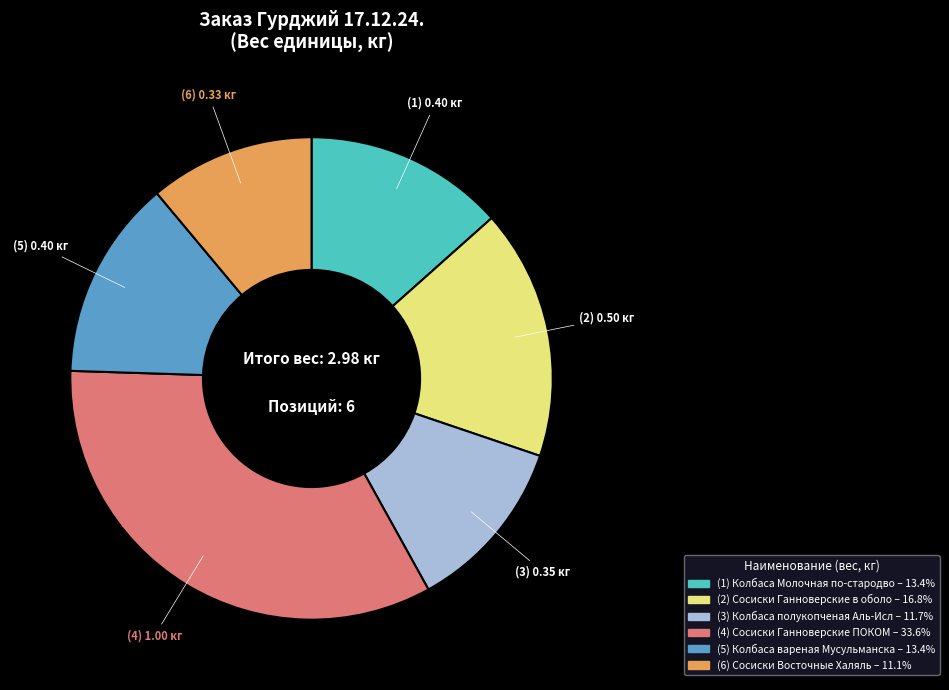

Is there a majority slice in this chart?

No